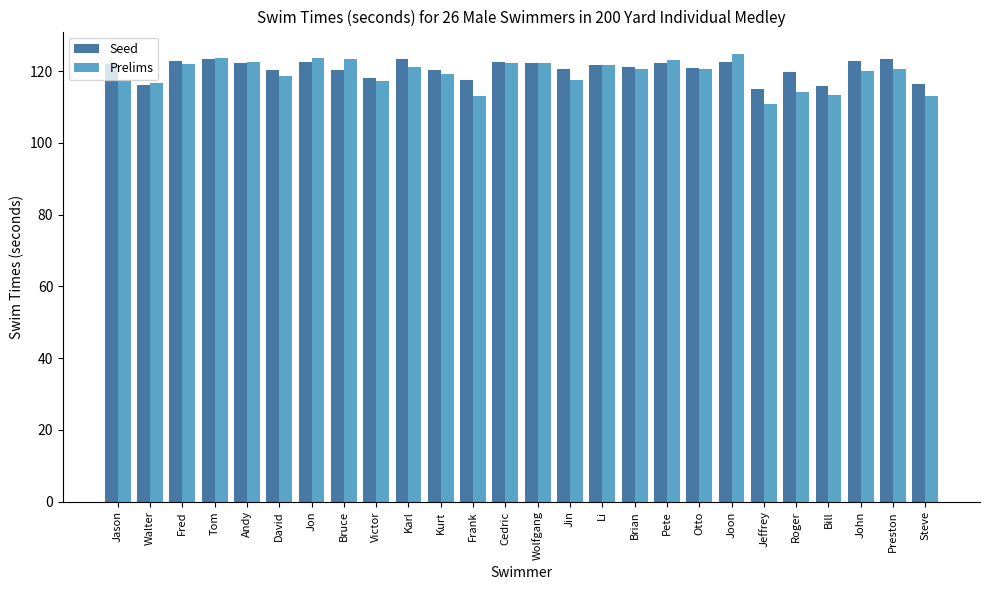

Between Jason and Cedric, which series saw the biggest shift?

Prelims